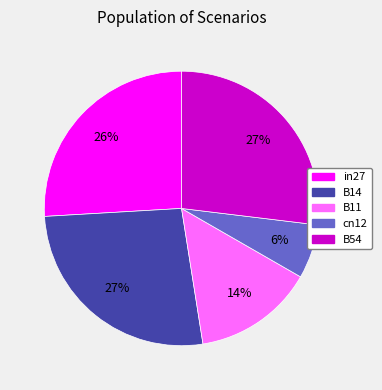

How many slices are in this pie chart?

5